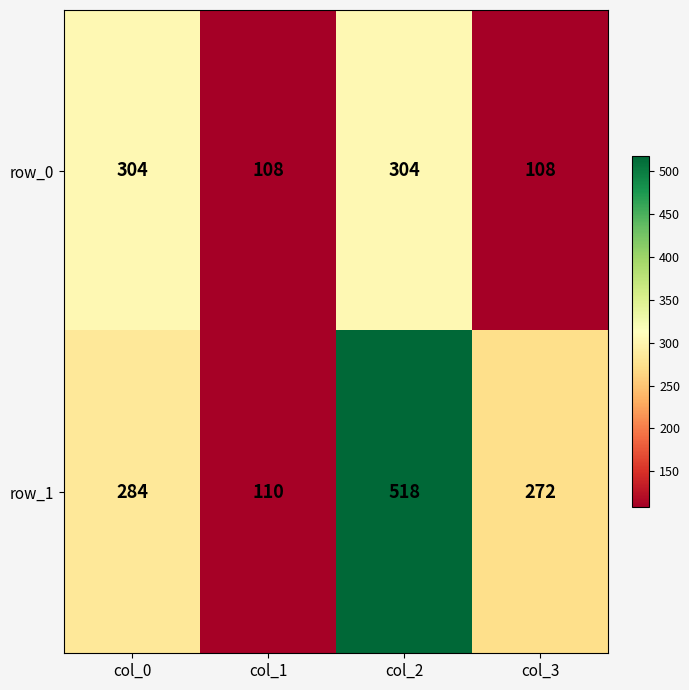

Reading left to right, what are all the values shown in this chart?

row_0: 304	108	304	108
row_1: 284	110	518	272